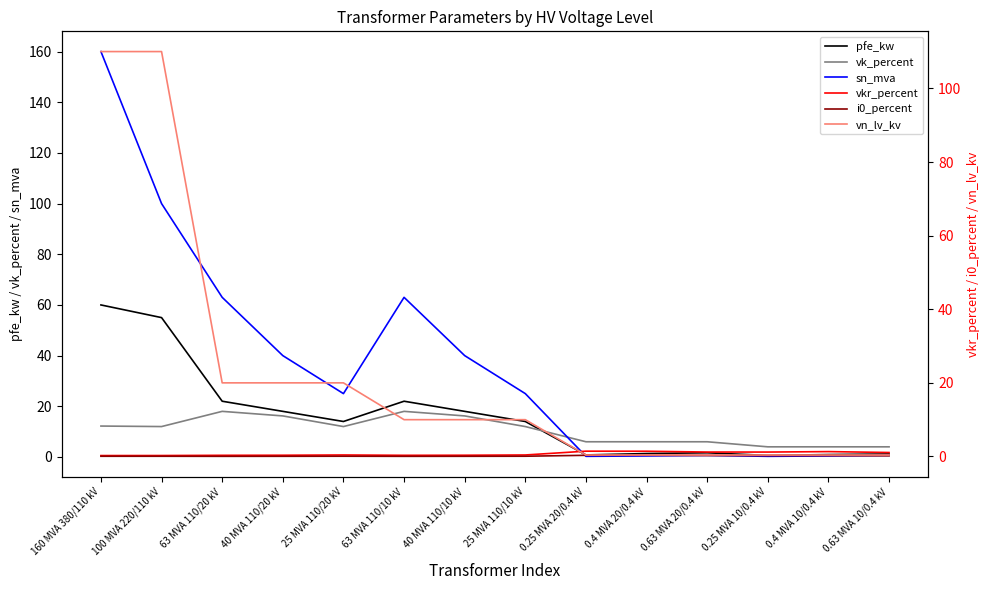

What is the sum of the i0_percent values at 100 MVA 220/110 kV and 0.25 MVA 10/0.4 kV?

0.3